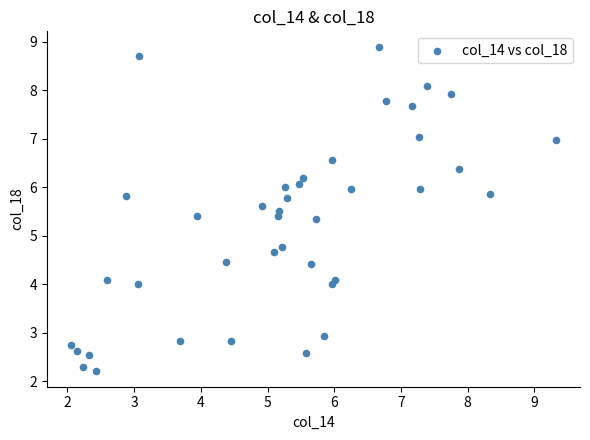

What is the range of X values (max minus min)?

7.3